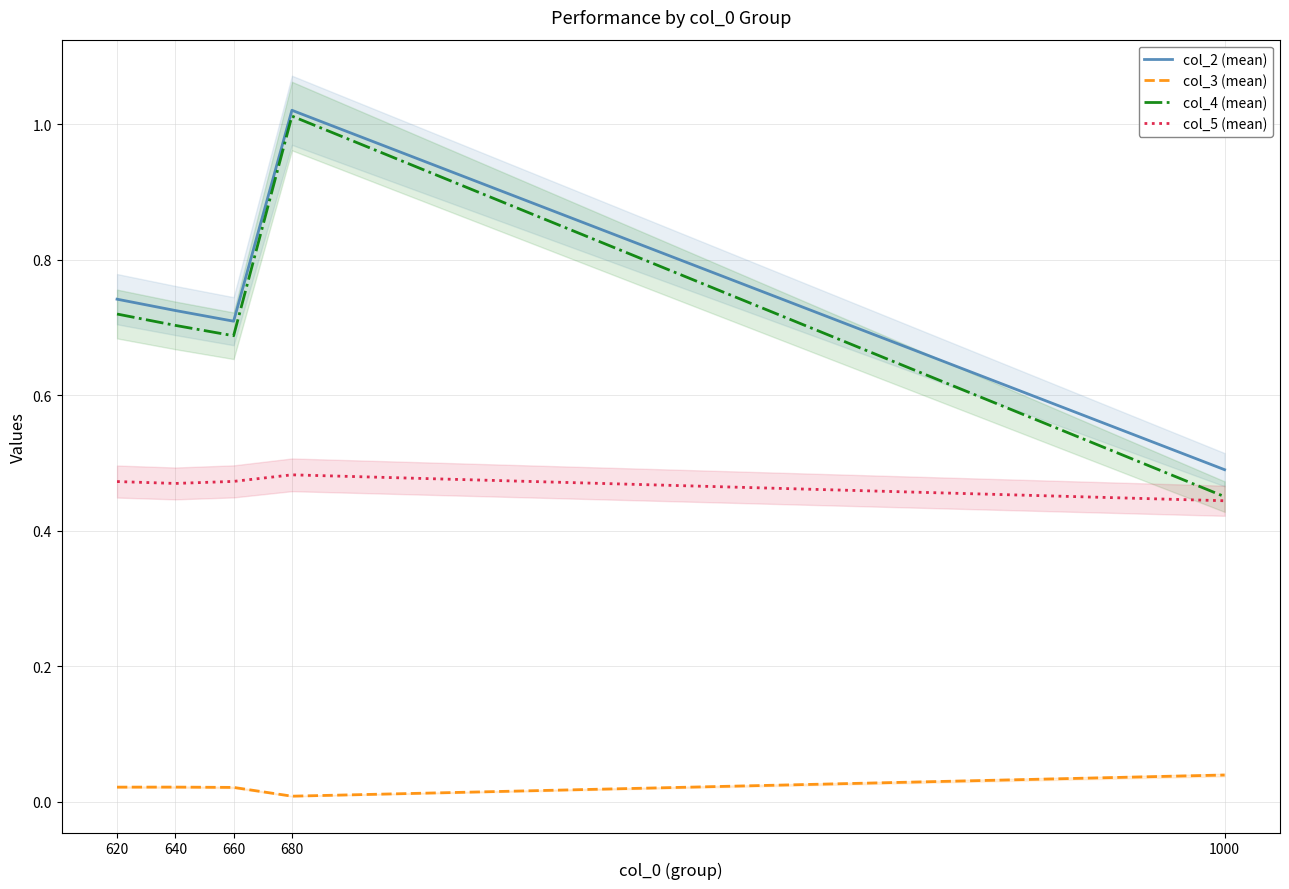

True or false: col_3 (mean) and col_2 (mean) intersect in this chart.

False